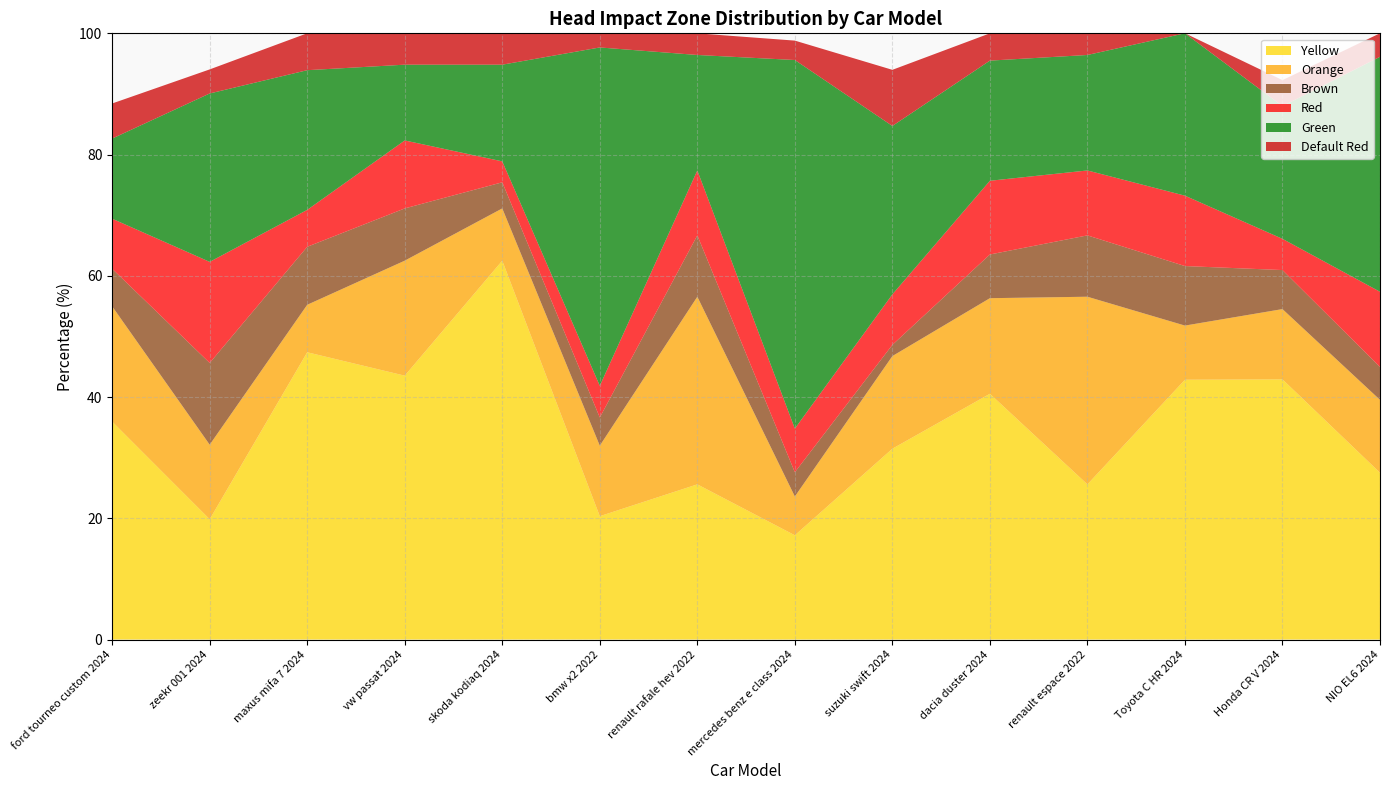

Reading left to right, extract all data points from this chart.

Yellow: ford tourneo custom 2024=36.0	zeekr 001 2024=19.8	maxus mifa 7 2024=47.4	vw passat 2024=43.5	skoda kodiaq 2024=62.5	bmw x2 2022=20.4	renault rafale hev 2022=25.6	mercedes benz e class 2024=17.2	suzuki swift 2024=31.5	dacia duster 2024=40.5	renault espace 2022=25.6	Toyota C HR 2024=42.9	Honda CR V 2024=42.9	NIO EL6 2024=27.5
Orange: ford tourneo custom 2024=19.0	zeekr 001 2024=12.3	maxus mifa 7 2024=7.8	vw passat 2024=19.0	skoda kodiaq 2024=8.6	bmw x2 2022=11.6	renault rafale hev 2022=30.9	mercedes benz e class 2024=6.4	suzuki swift 2024=15.3	dacia duster 2024=15.8	renault espace 2022=30.9	Toyota C HR 2024=8.9	Honda CR V 2024=11.6	NIO EL6 2024=12.0
Brown: ford tourneo custom 2024=6.2	zeekr 001 2024=13.5	maxus mifa 7 2024=9.6	vw passat 2024=8.6	skoda kodiaq 2024=4.3	bmw x2 2022=4.7	renault rafale hev 2022=10.1	mercedes benz e class 2024=4.0	suzuki swift 2024=1.9	dacia duster 2024=7.2	renault espace 2022=10.1	Toyota C HR 2024=9.8	Honda CR V 2024=6.4	NIO EL6 2024=5.4
Red: ford tourneo custom 2024=8.3	zeekr 001 2024=16.7	maxus mifa 7 2024=6.1	vw passat 2024=11.2	skoda kodiaq 2024=3.5	bmw x2 2022=5.2	renault rafale hev 2022=10.7	mercedes benz e class 2024=7.2	suzuki swift 2024=8.3	dacia duster 2024=12.2	renault espace 2022=10.7	Toyota C HR 2024=11.6	Honda CR V 2024=5.2	NIO EL6 2024=12.4
Green: ford tourneo custom 2024=13.2	zeekr 001 2024=27.8	maxus mifa 7 2024=23.0	vw passat 2024=12.5	skoda kodiaq 2024=15.9	bmw x2 2022=55.8	renault rafale hev 2022=19.1	mercedes benz e class 2024=60.8	suzuki swift 2024=27.8	dacia duster 2024=19.8	renault espace 2022=19.1	Toyota C HR 2024=26.8	Honda CR V 2024=21.9	NIO EL6 2024=38.8
Default Red: ford tourneo custom 2024=5.8	zeekr 001 2024=4.0	maxus mifa 7 2024=6.1	vw passat 2024=5.2	skoda kodiaq 2024=5.2	bmw x2 2022=2.3	renault rafale hev 2022=3.6	mercedes benz e class 2024=3.2	suzuki swift 2024=9.3	dacia duster 2024=4.5	renault espace 2022=3.6	Toyota C HR 2024=0.0	Honda CR V 2024=4.3	NIO EL6 2024=3.9